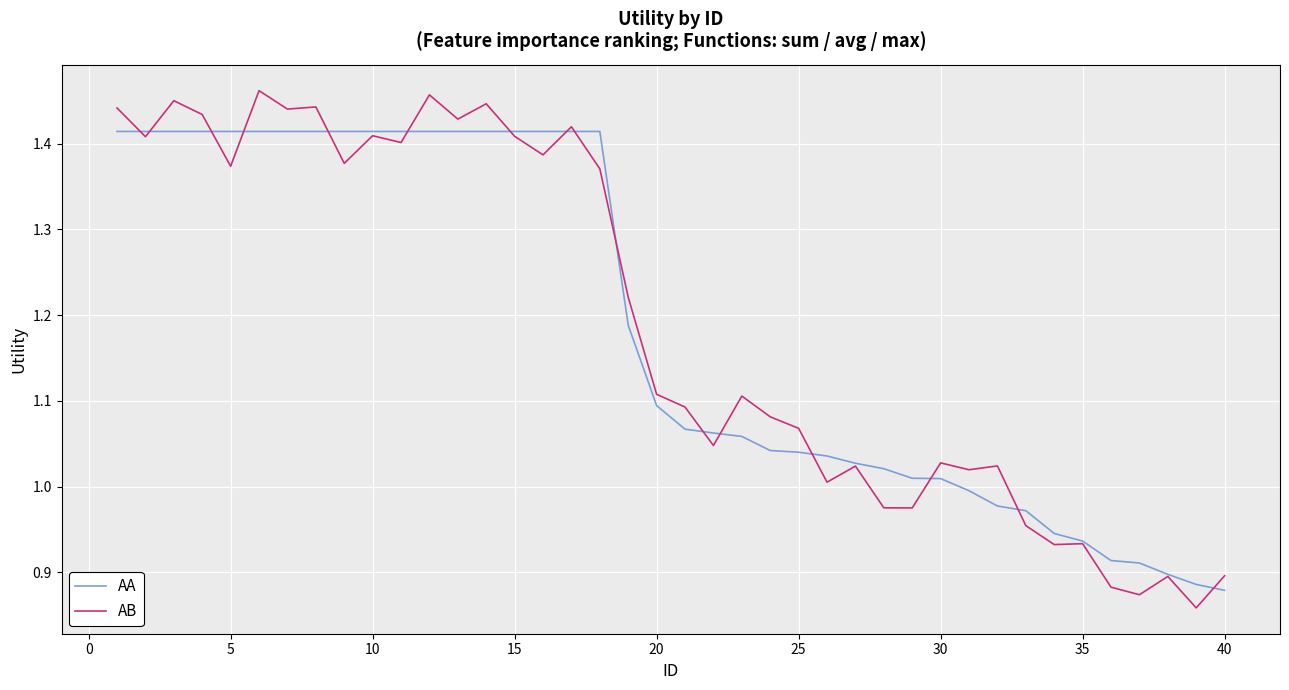

Which series has the largest range (max minus min)?

AB